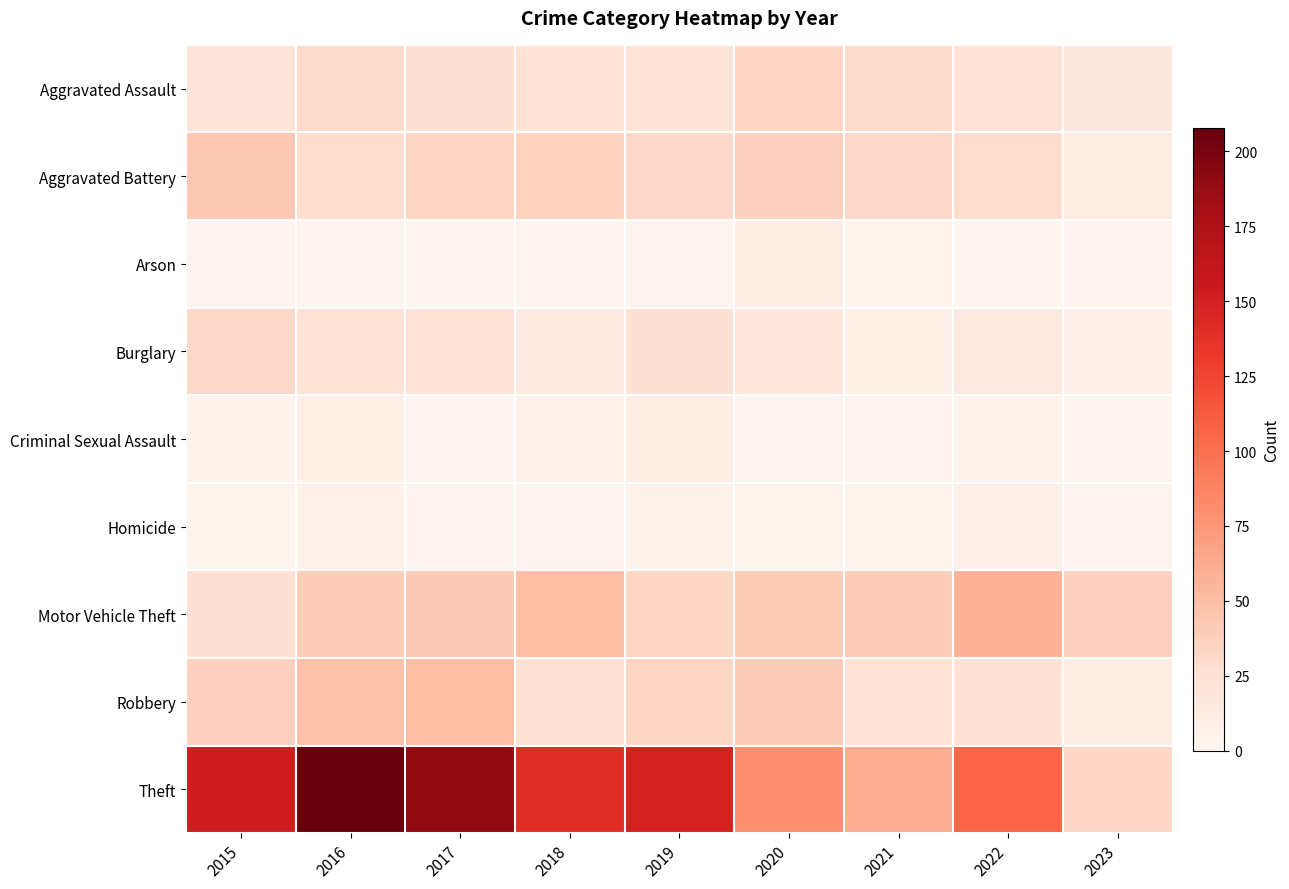

At which category does the chart reach its peak across all series?

2016